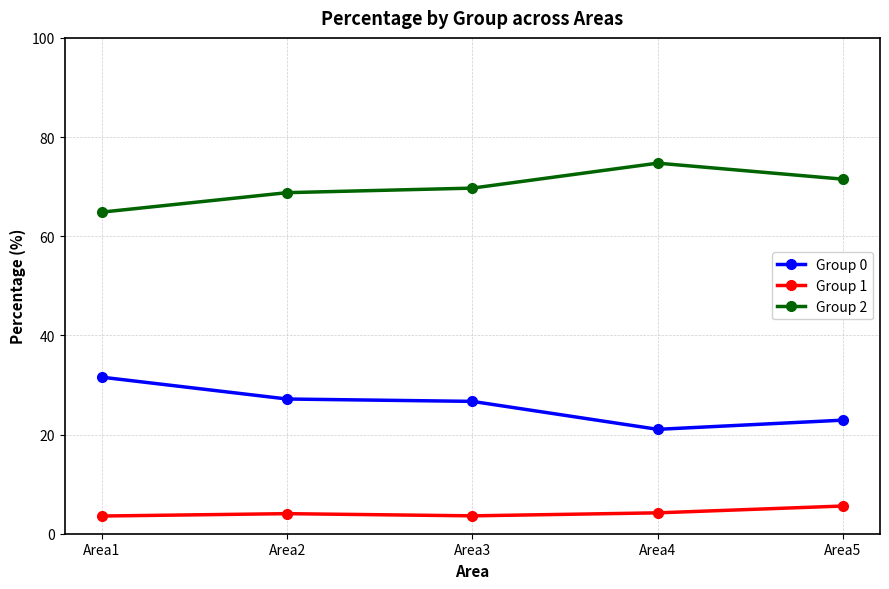

What is the minimum value for Group 0?

21.1